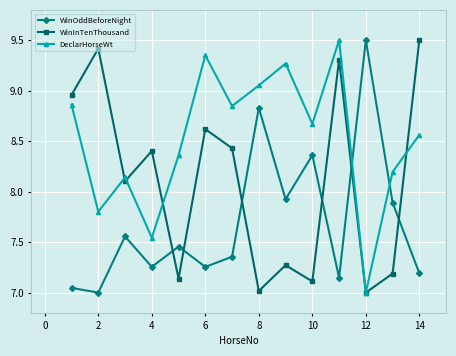

True or false: DeclarHorseWt has more than 0 interior local peaks.

True